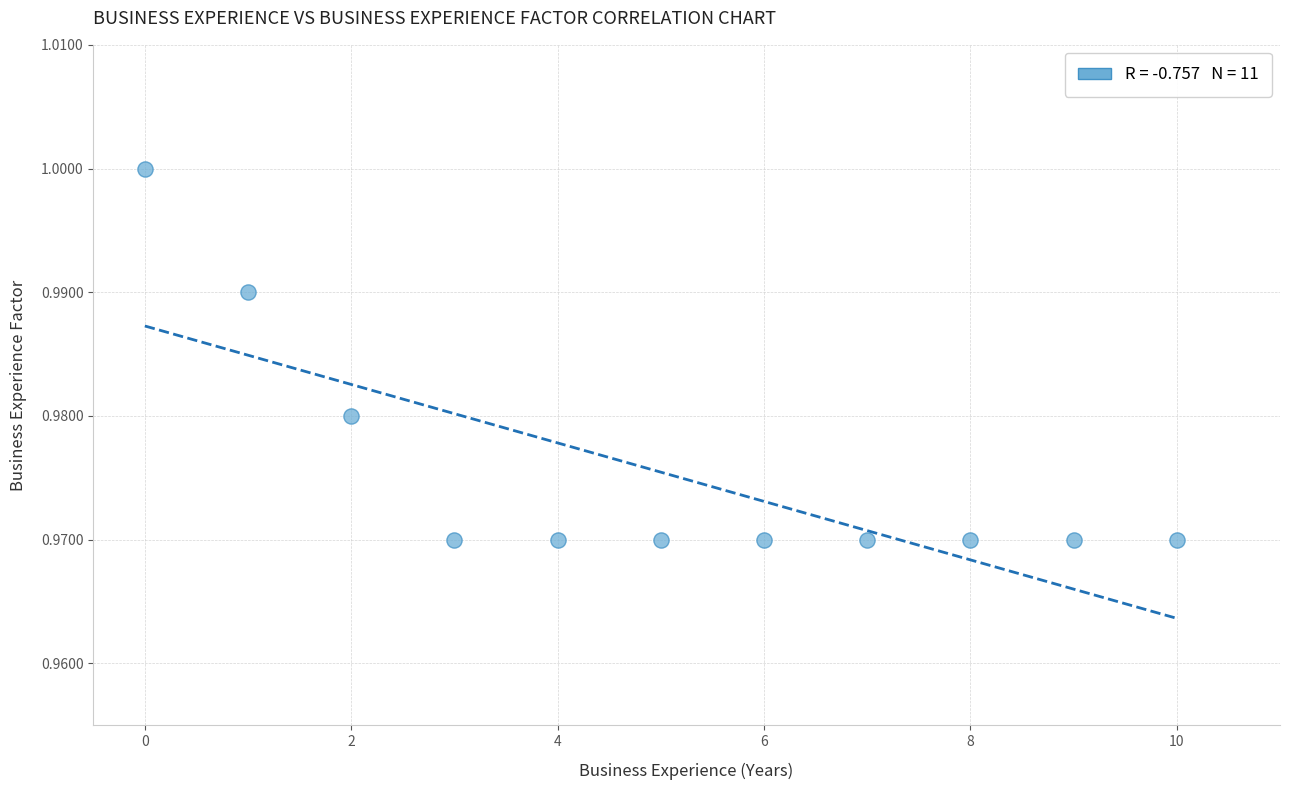

How many points are shown in the scatter plot?

11